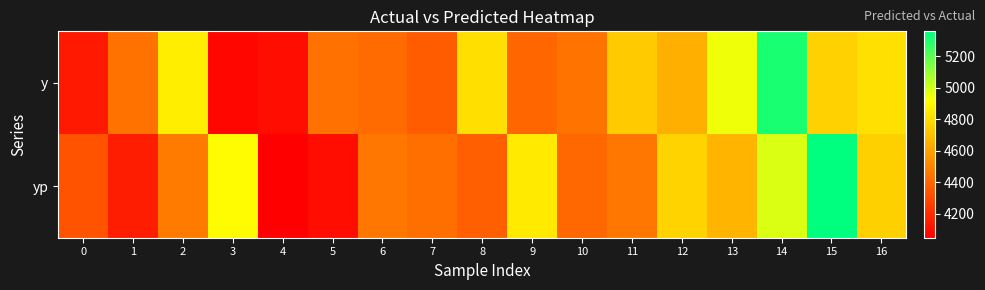

At which category is the sum across all series the highest?

14